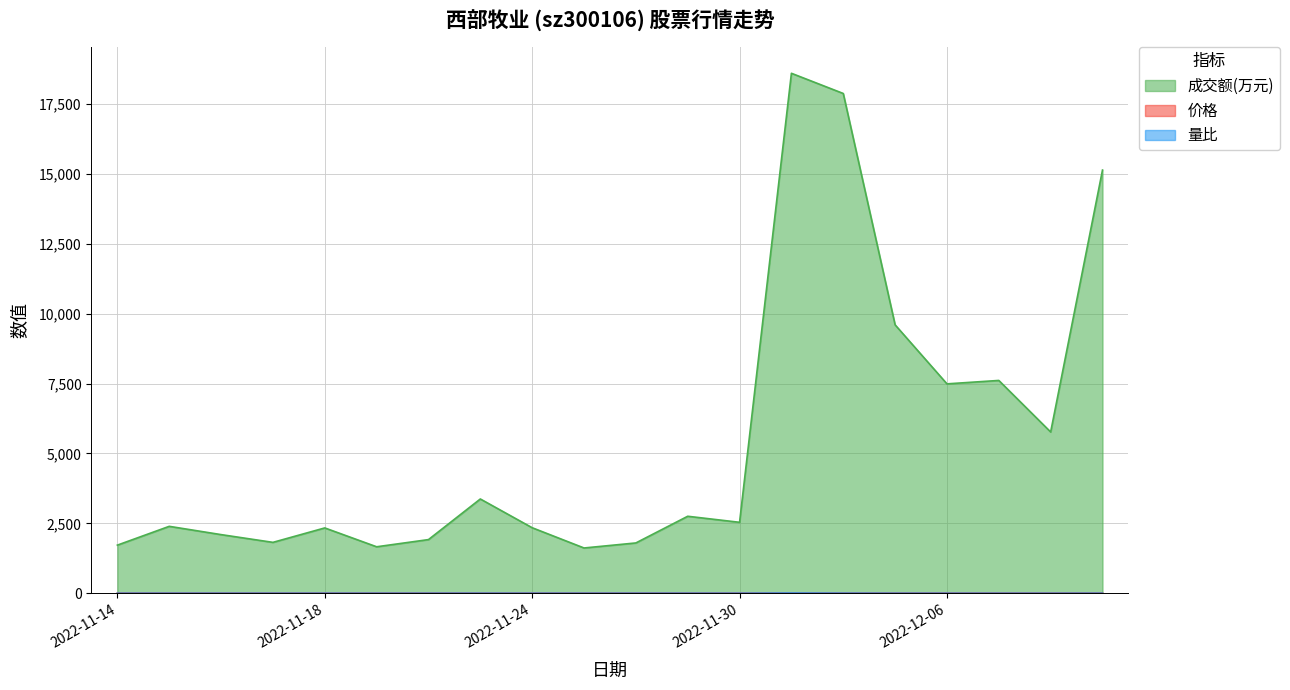

Rank the series by their maximum value, from lowest to highest.

量比, 价格, 成交额(万元)